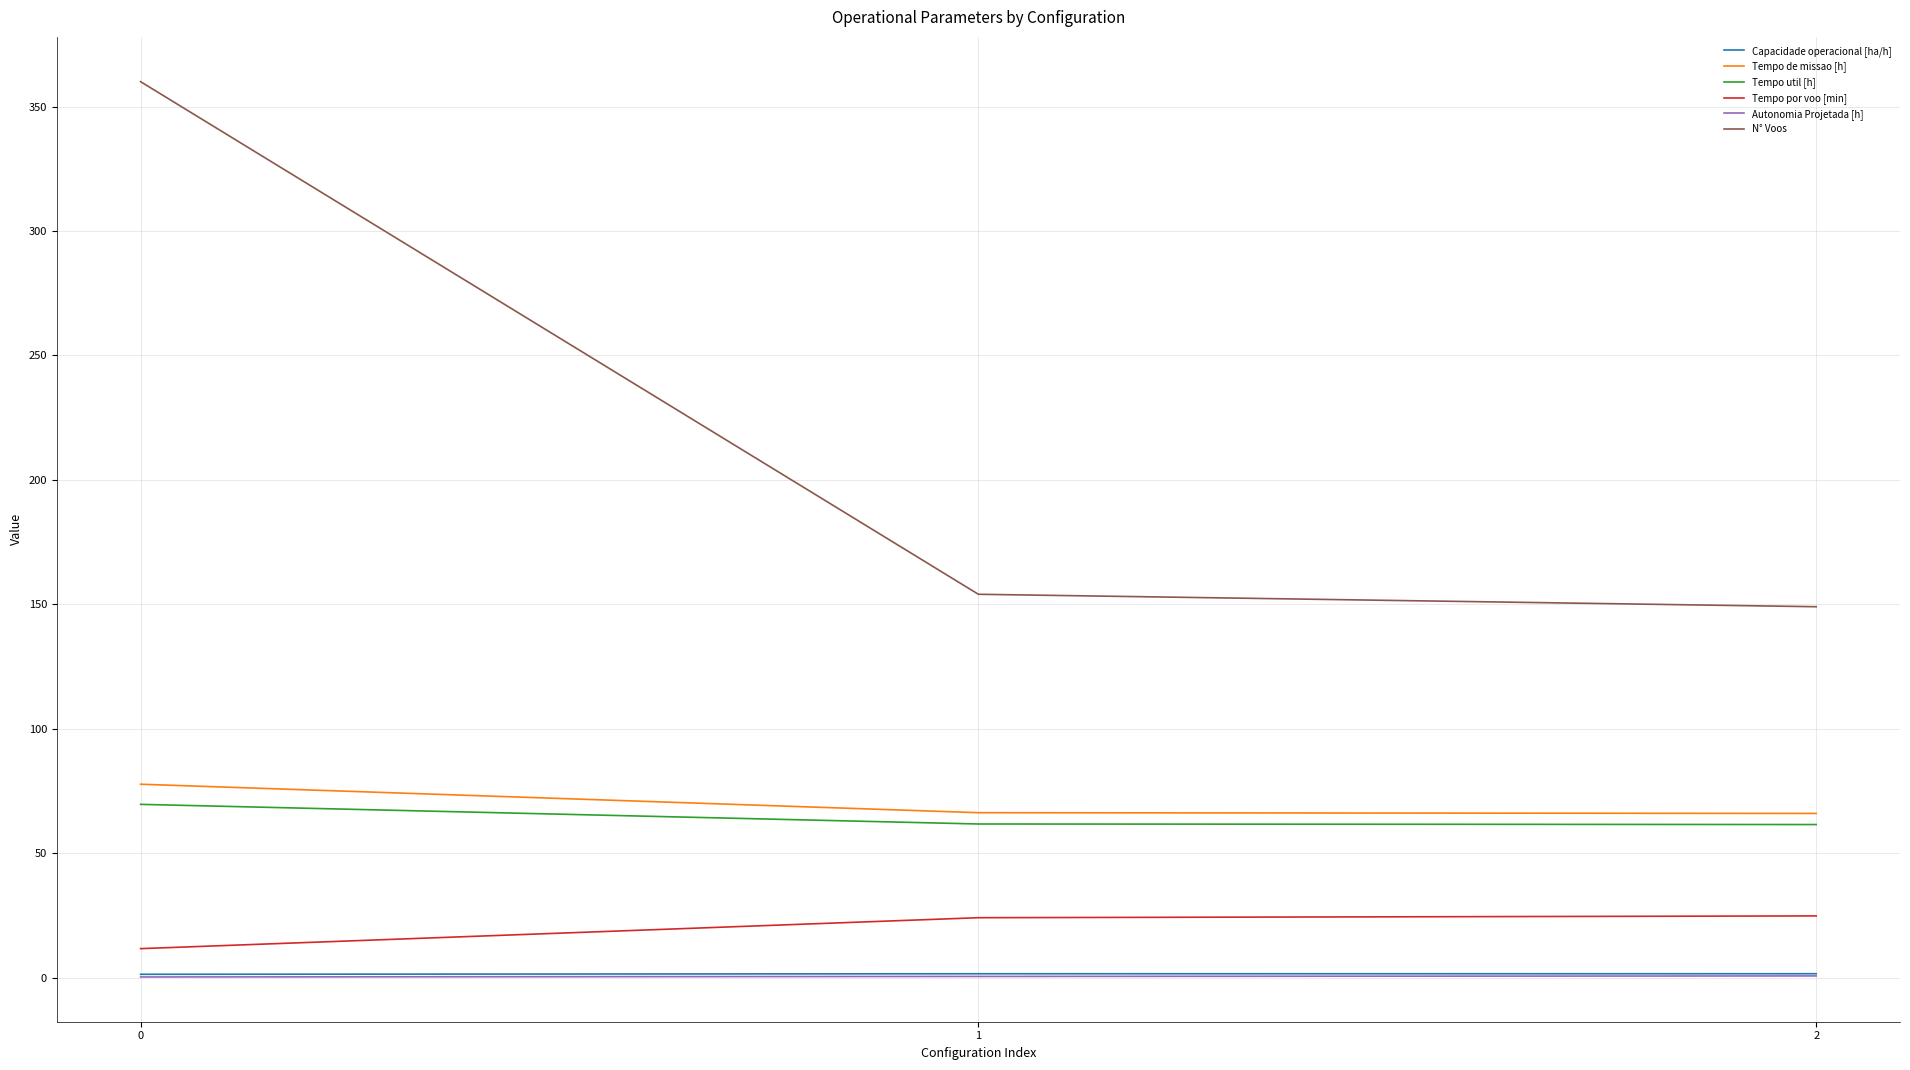

What is the highest value of the Tempo de missao [h] series?

77.7